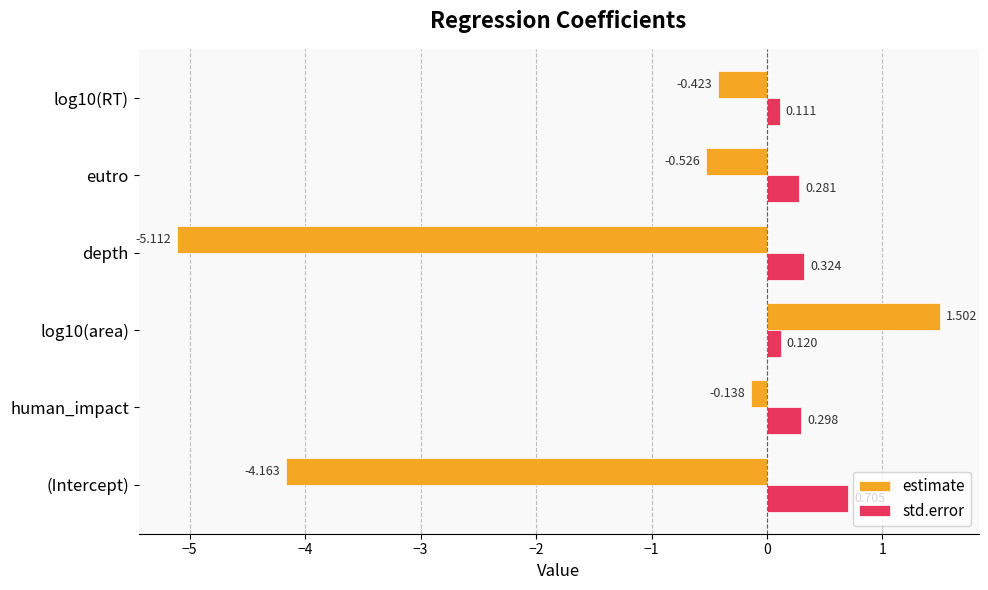

How many values in estimate are below zero?

5